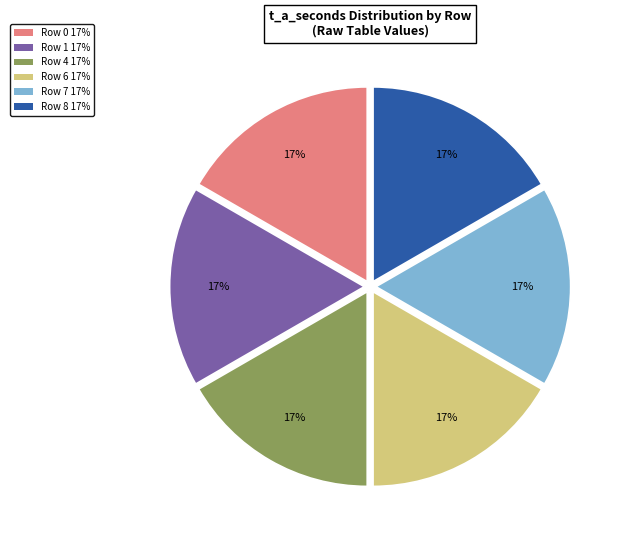

Does any single category account for the majority?

No